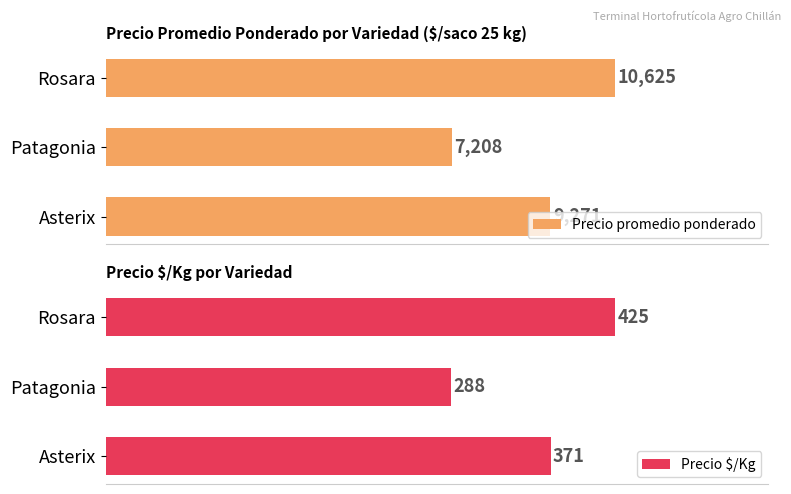

How many values in the Precio $/Kg series exceed 371?

1